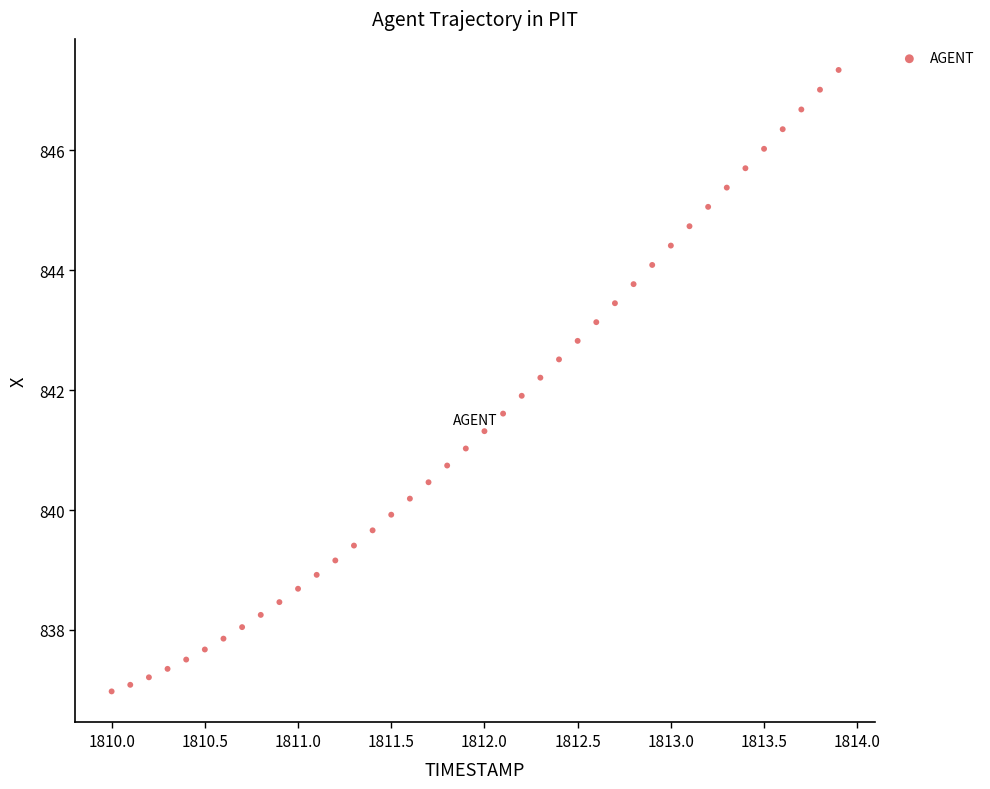

What is the range of X values (max minus min)?

3.9